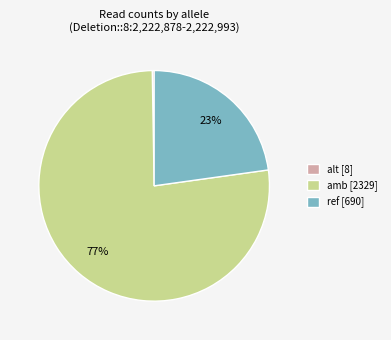

Which slice represents more than half of the pie?

amb